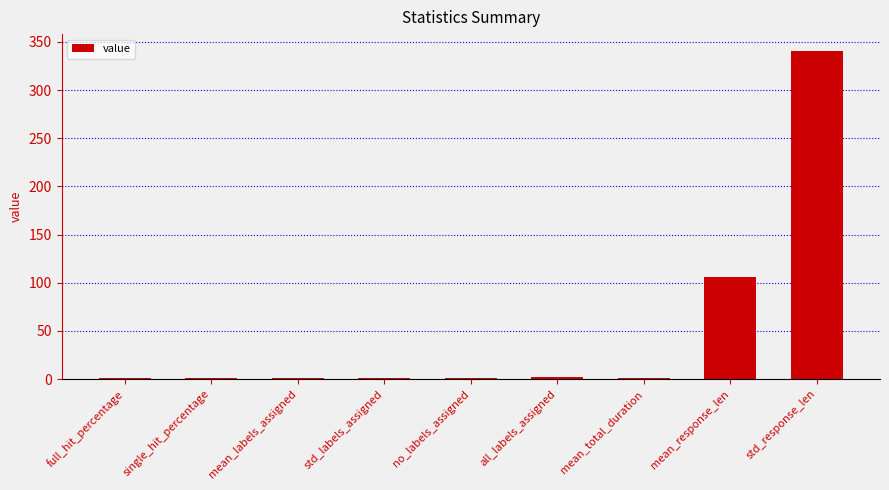

Are the bars horizontal?

No